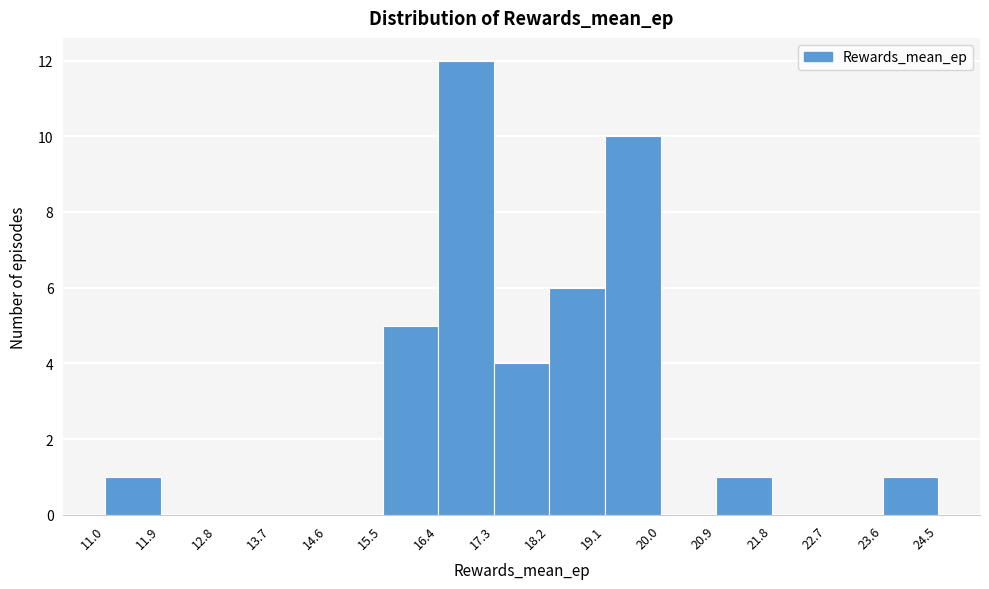

Reading left to right, list every bar in this chart as the range it spans on the x-axis followed by its height. The values are not printed on the chart, so give them approximately, as read against the axis.

11.0 to 11.9: 1
11.9 to 12.8: 0
12.8 to 13.7: 0
13.7 to 14.6: 0
14.6 to 15.5: 0
15.5 to 16.4: 5
16.4 to 17.3: 12
17.3 to 18.2: 4
18.2 to 19.1: 6
19.1 to 20.0: 10
20.0 to 20.9: 0
20.9 to 21.8: 1
21.8 to 22.7: 0
22.7 to 23.6: 0
23.6 to 24.5: 1